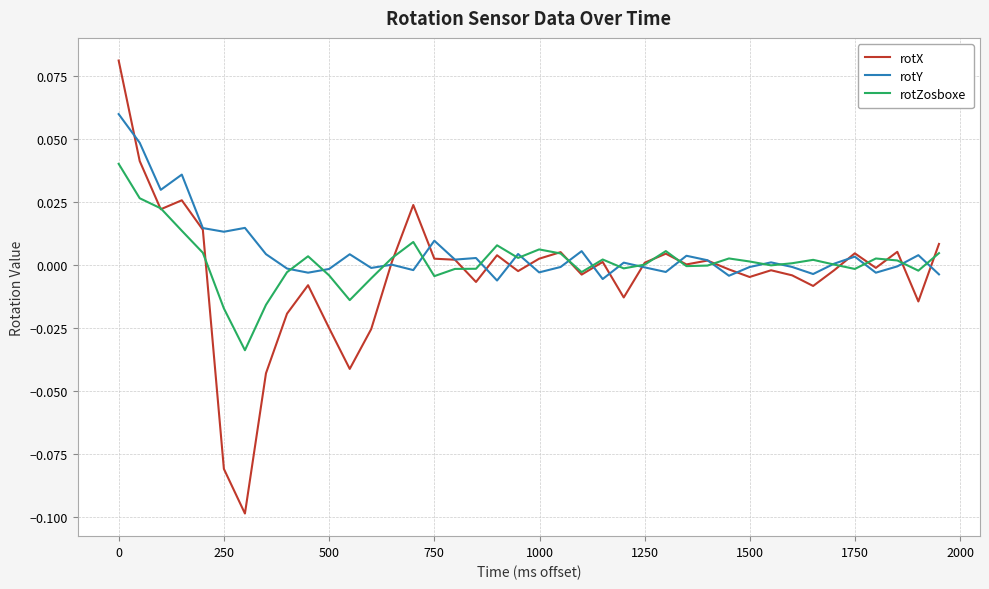

How many lines are shown in the chart?

3